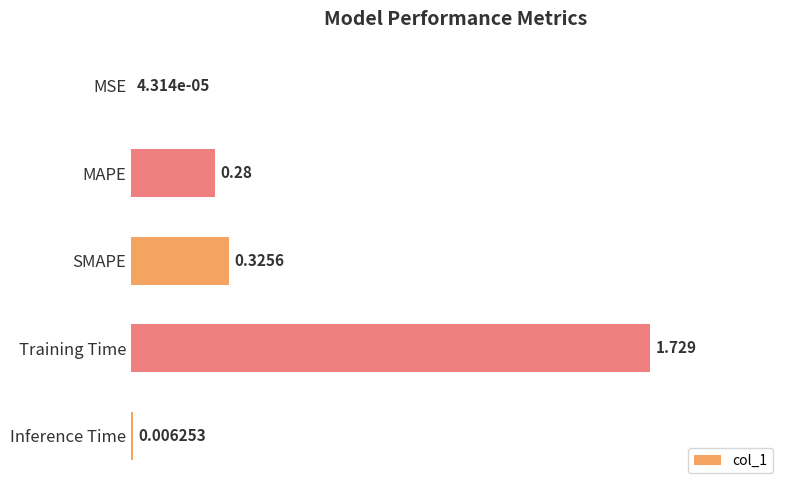

Which category has the highest value across all series?

Training Time